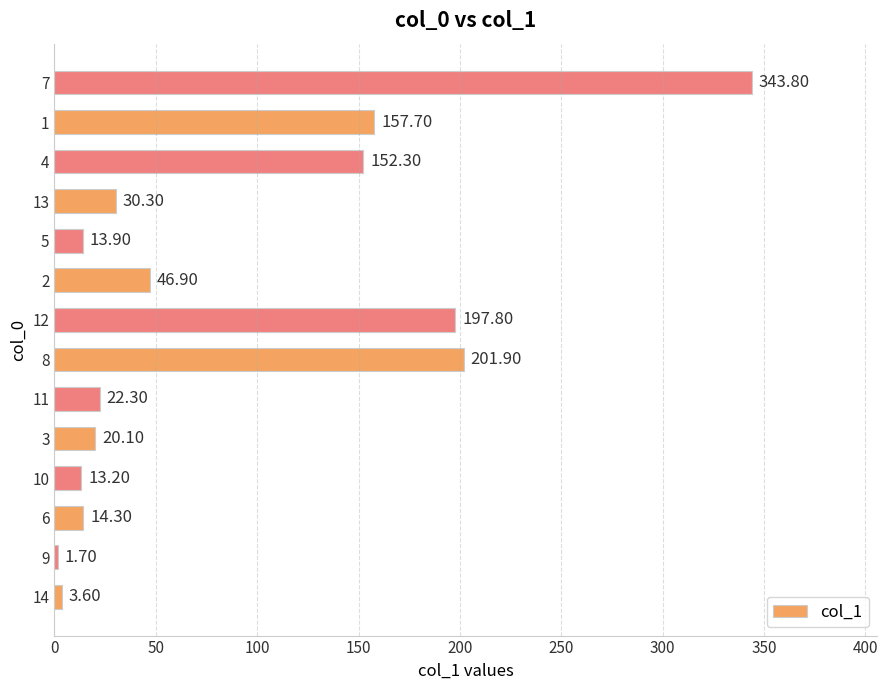

What is the ratio of the value at 12 to the value at 11?

8.9